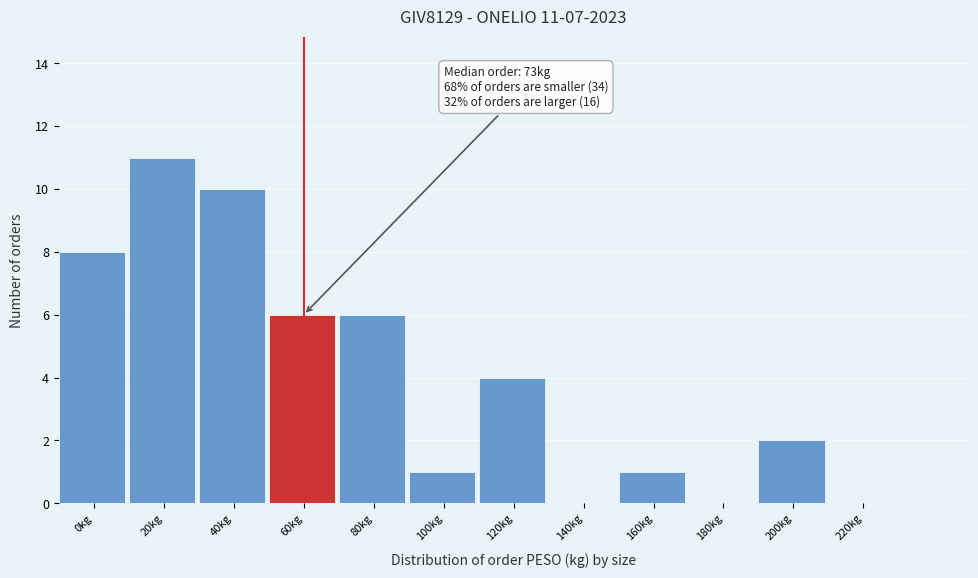

Reading left to right, extract all data points from this chart.

0kg=8	20kg=11	40kg=10	60kg=6	80kg=6	100kg=1	120kg=4	140kg=0	160kg=1	180kg=0	200kg=2	220kg=0